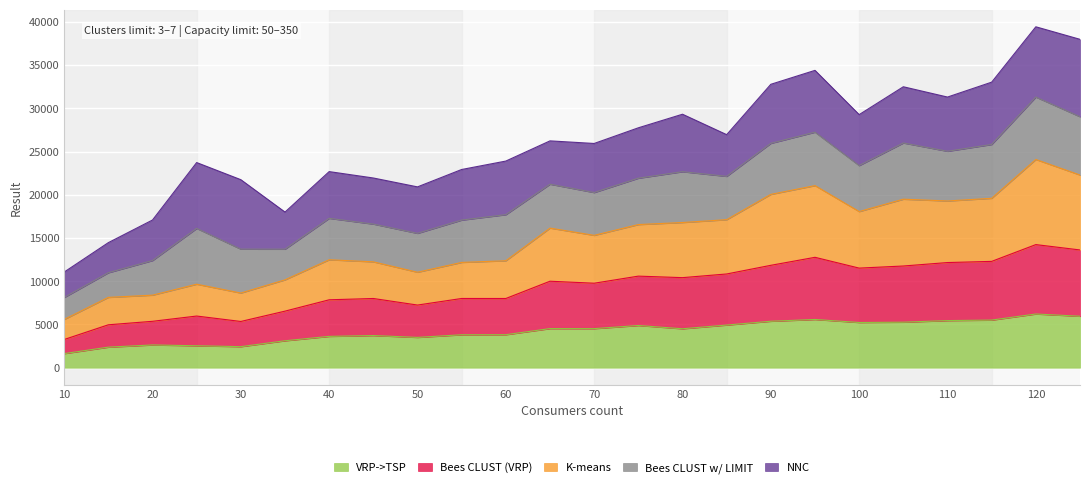

List the labels in order of Bees CLUST (VRP) value, smallest first.

10, 15, 30, 20, 25, 35, 50, 40, 45, 60, 55, 70, 65, 80, 75, 85, 100, 105, 90, 110, 115, 95, 125, 120